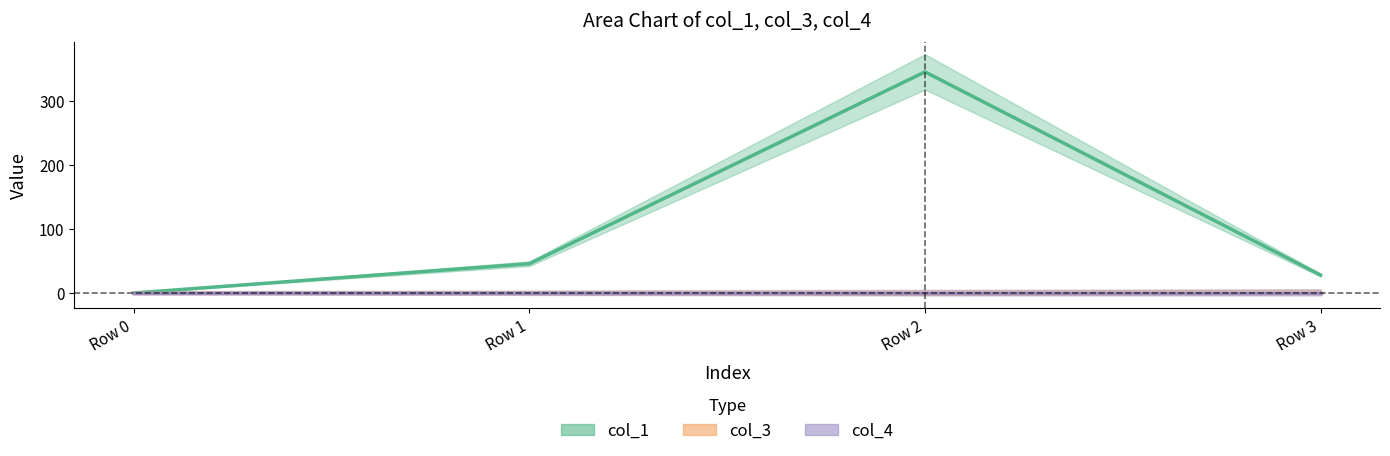

Reading left to right, extract all data points from this chart.

col_1: Row 0=0.0	Row 1=45.9	Row 2=346.0	Row 3=28.0
col_3: Row 0=0.0	Row 1=0.0	Row 2=0.0	Row 3=0.0
col_4: Row 0=0.0	Row 1=0.0	Row 2=0.0	Row 3=0.0